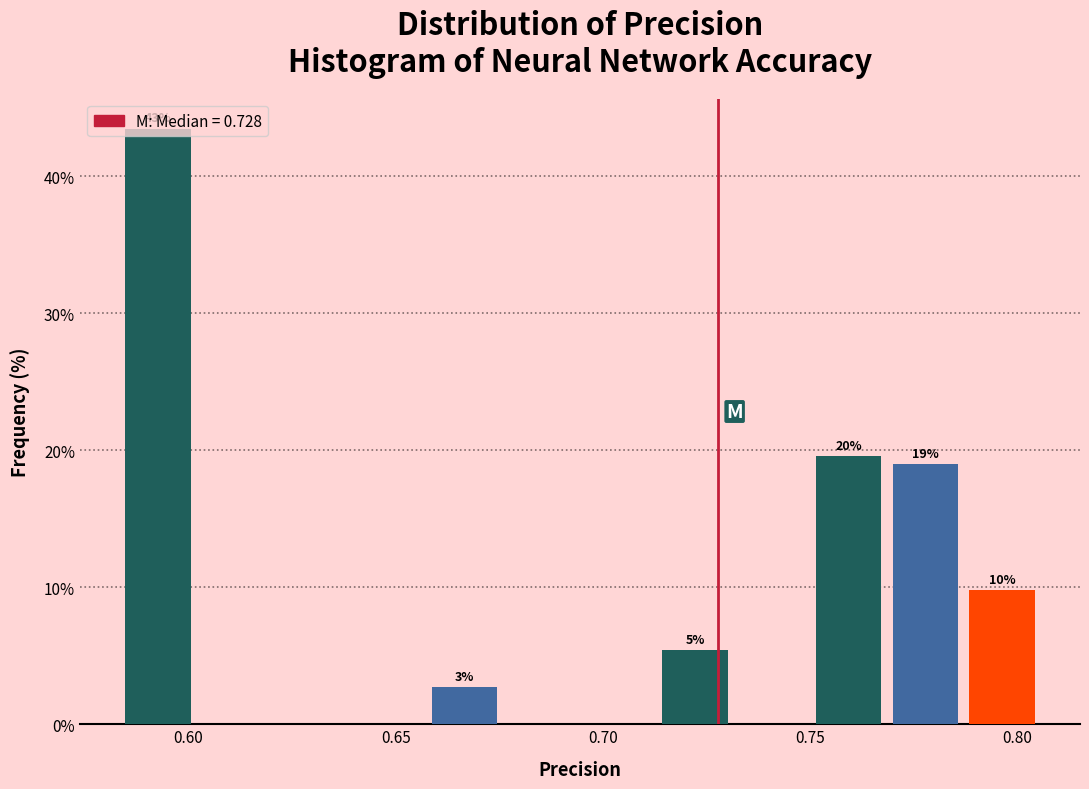

Read against the x-axis, roughly where is the centre of the tallest bar?

0.595